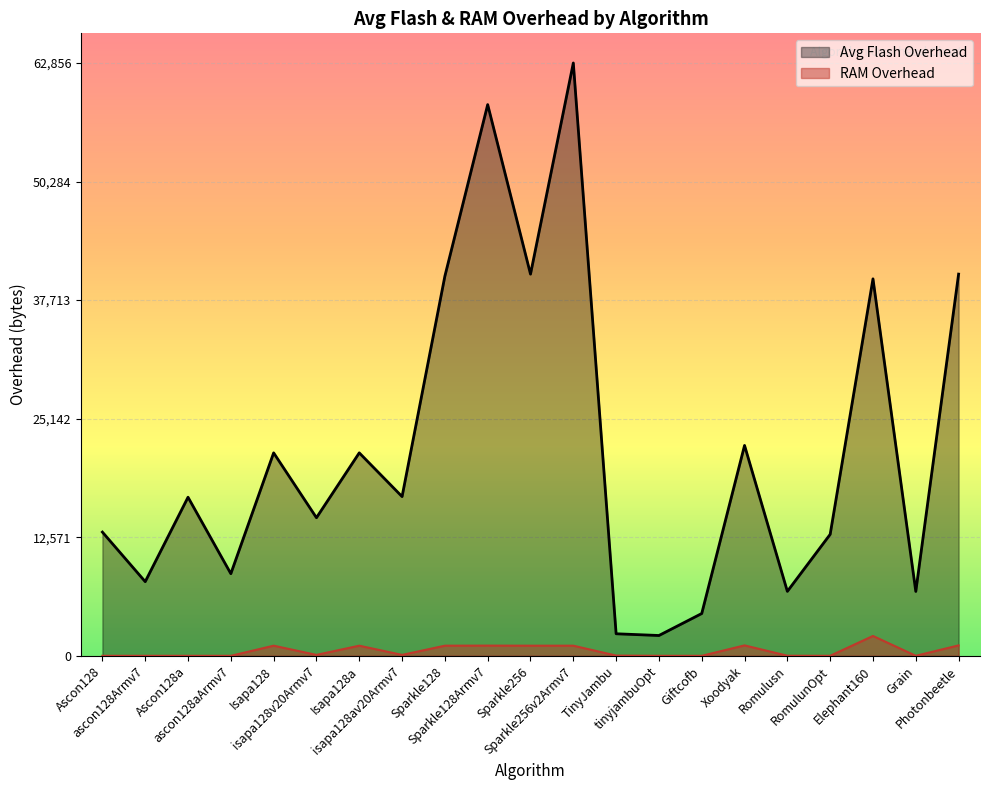

True or false: Avg Flash Overhead has a value of 18728.8 at Photonbeetle.

False